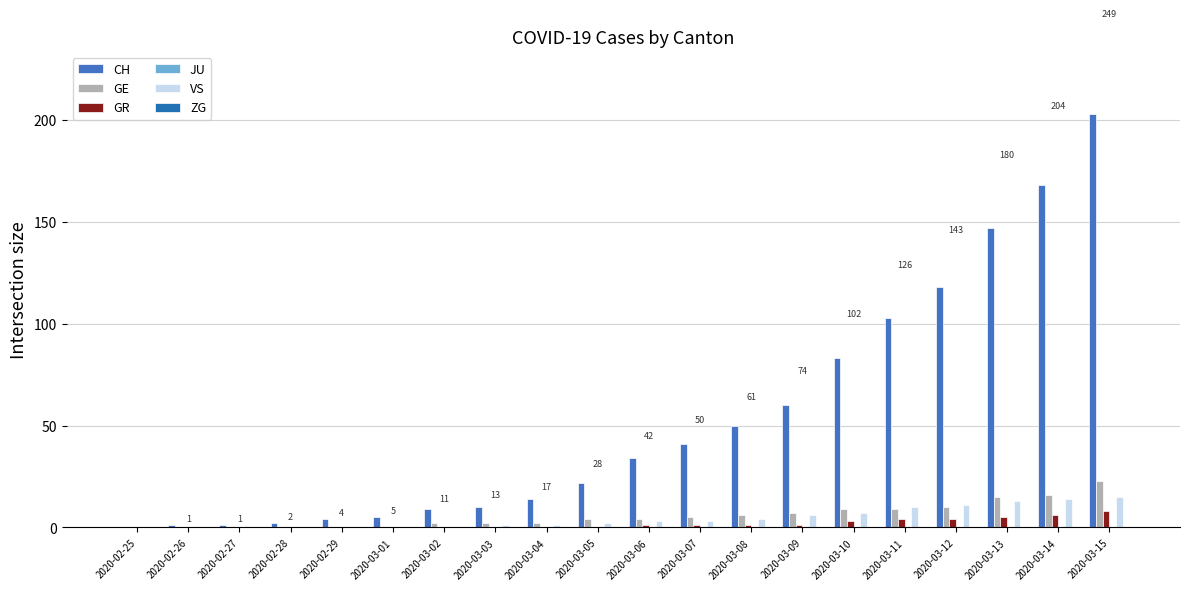

What is the maximum value shown in the chart?

203